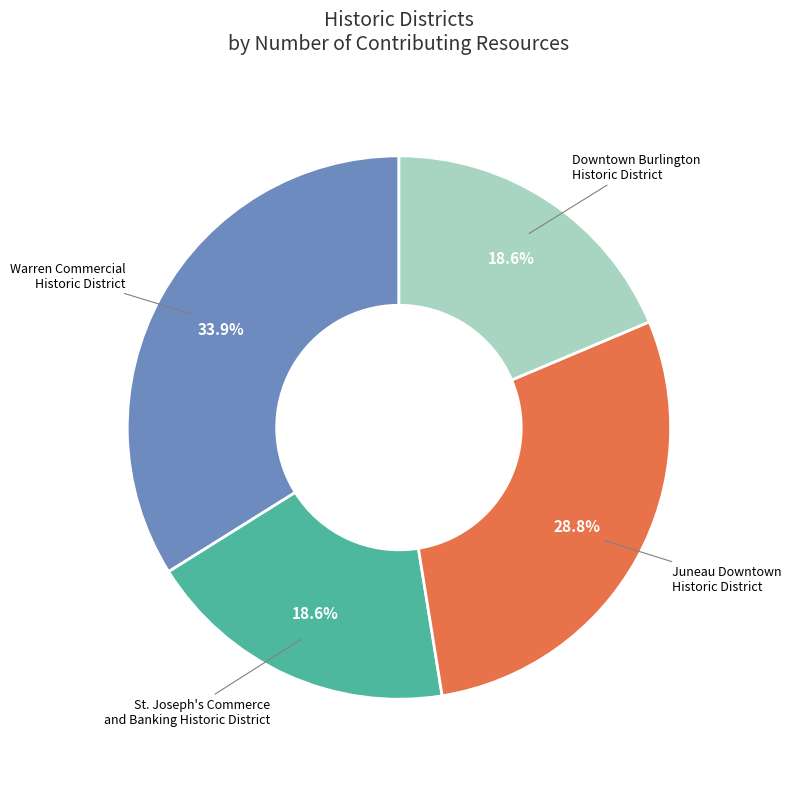

What portion of the pie excludes Juneau Downtown Historic District?

71.2%